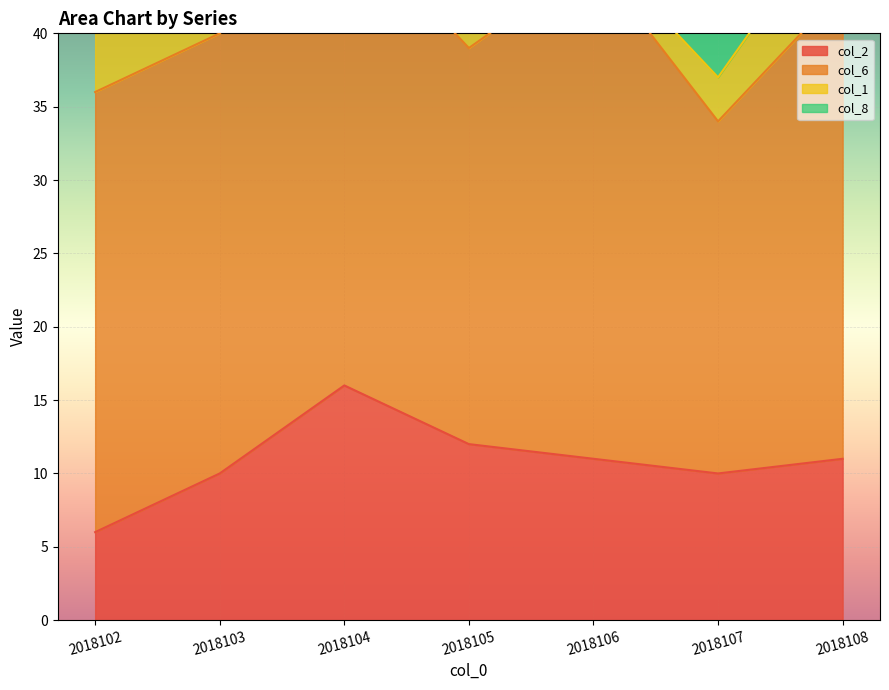

True or false: col_6 has a value of 47 at 2018108.

False